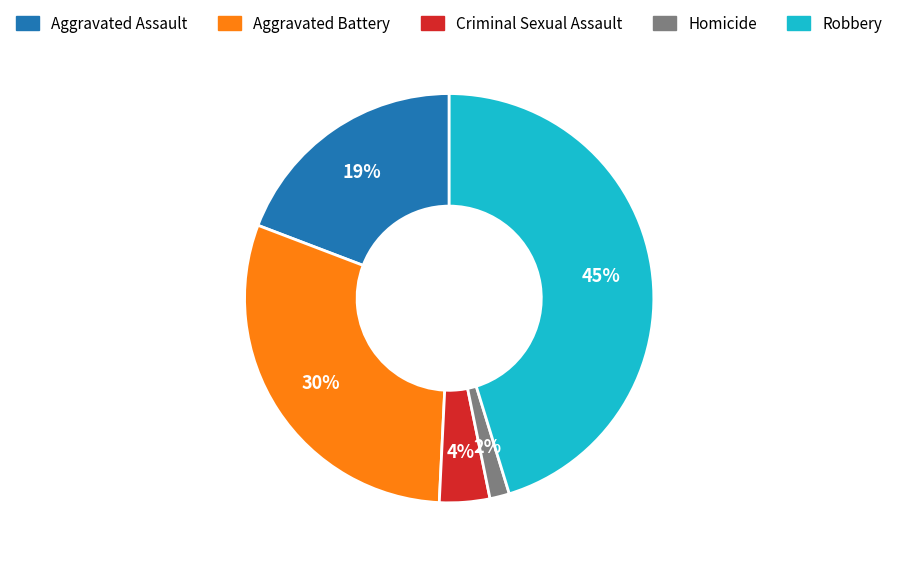

How many slices are in this pie chart?

5